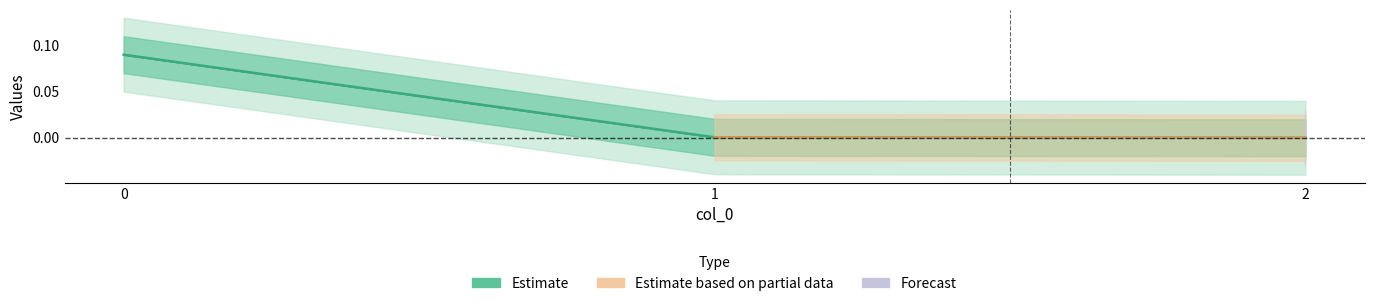

Is it true that the value at 1 is 0.0?

True